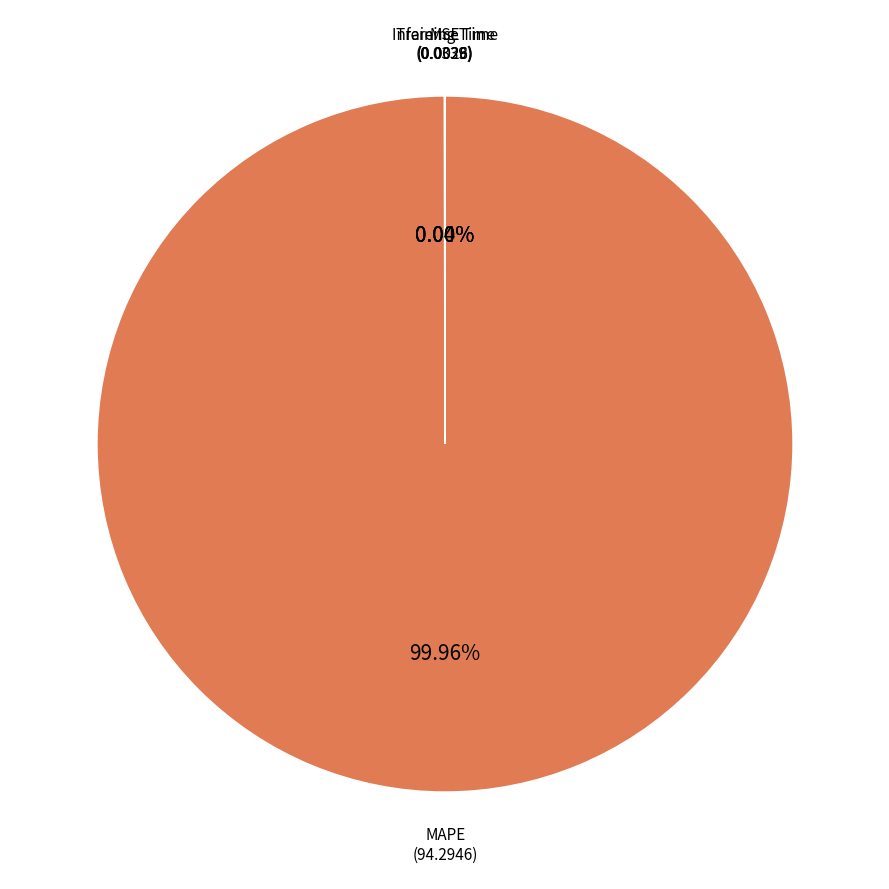

Which slice is the largest?

MAPE